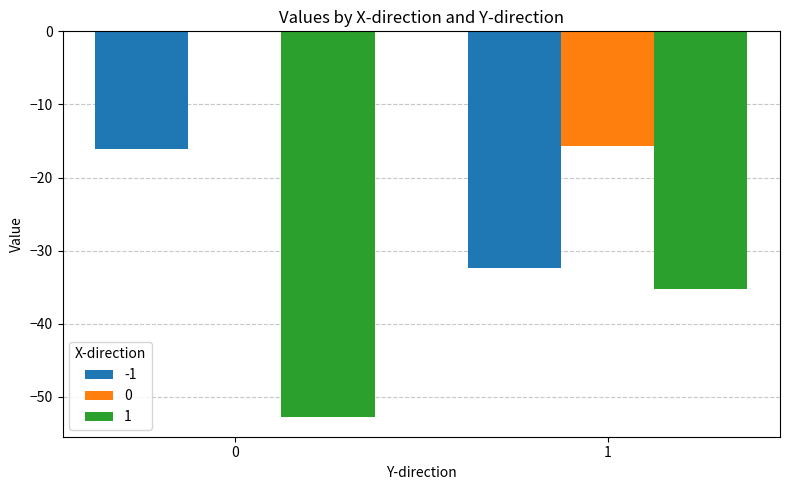

What is the sum of all 1 values?

-88.1